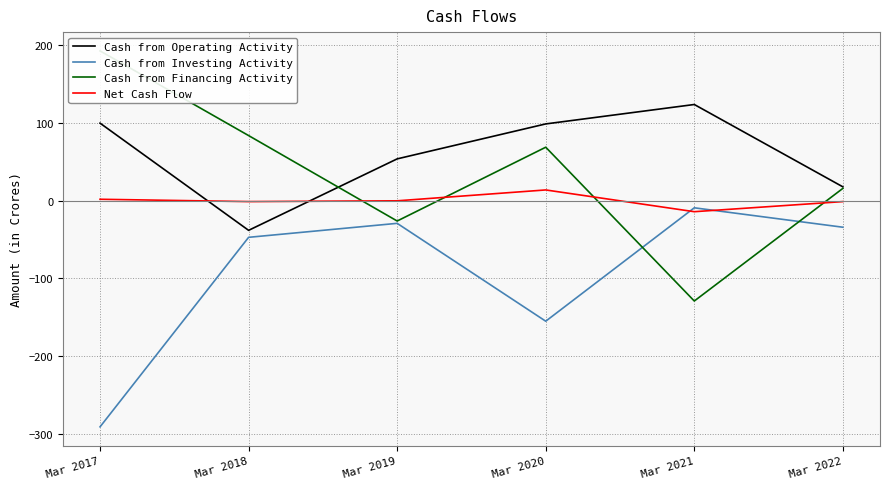

At which label does Net Cash Flow reach its minimum?

Mar 2021